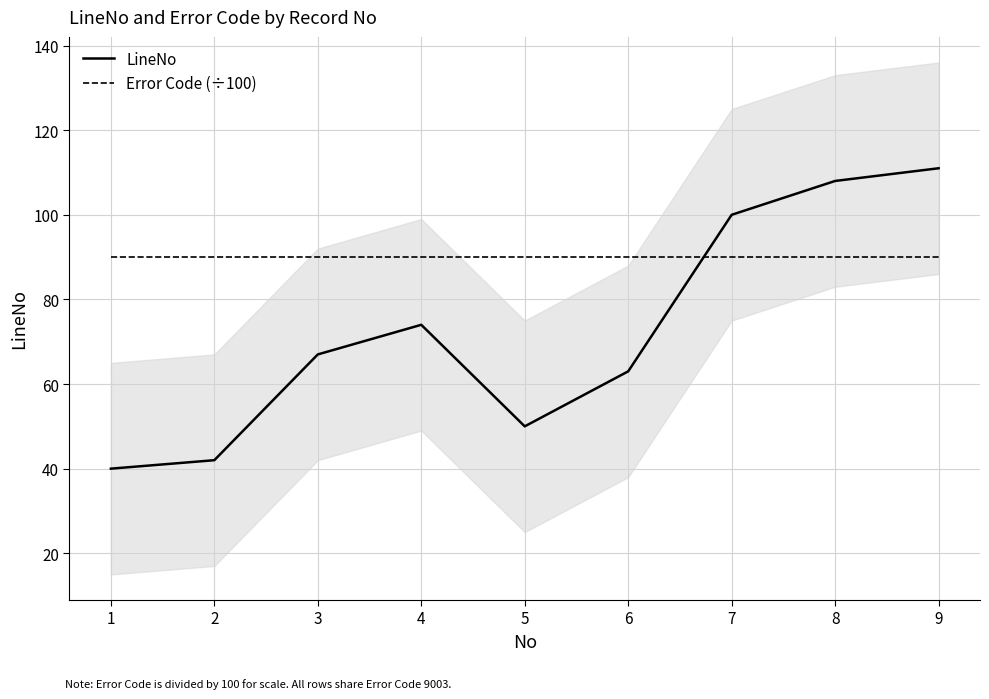

How many lines are shown in the chart?

2